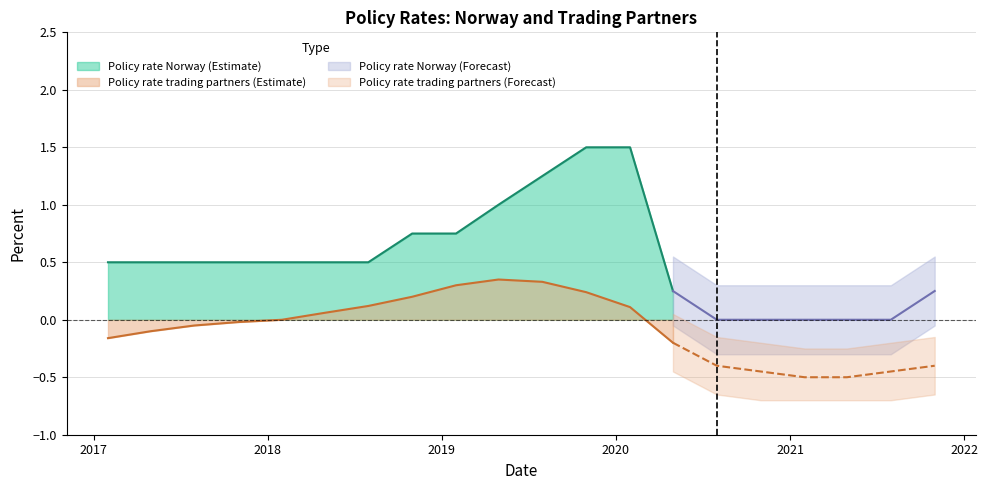

Rank the series by their average value, from lowest to highest.

Policy rate trading partners, Policy rate Norway